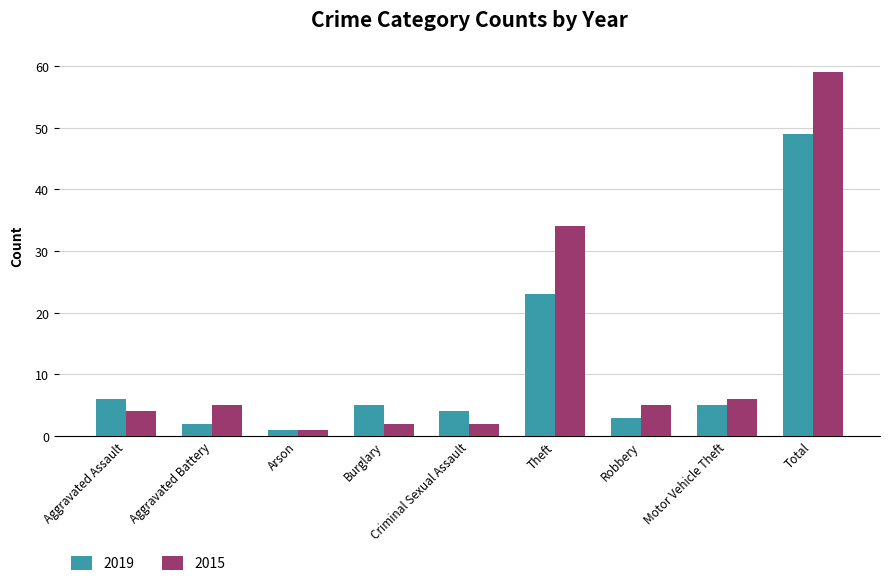

Reading left to right, what are all the values shown in this chart?

2019: 6	2	1	5	4	23	3	5	49
2015: 4	5	1	2	2	34	5	6	59